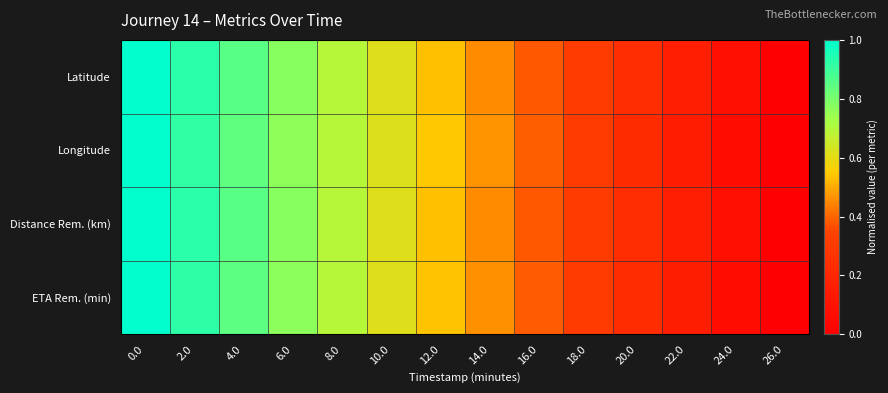

What is the maximum value shown in the chart?

1.0